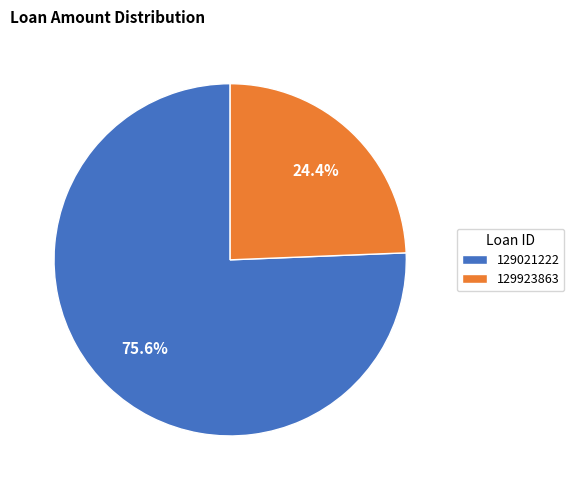

How many segments does this pie chart have?

2